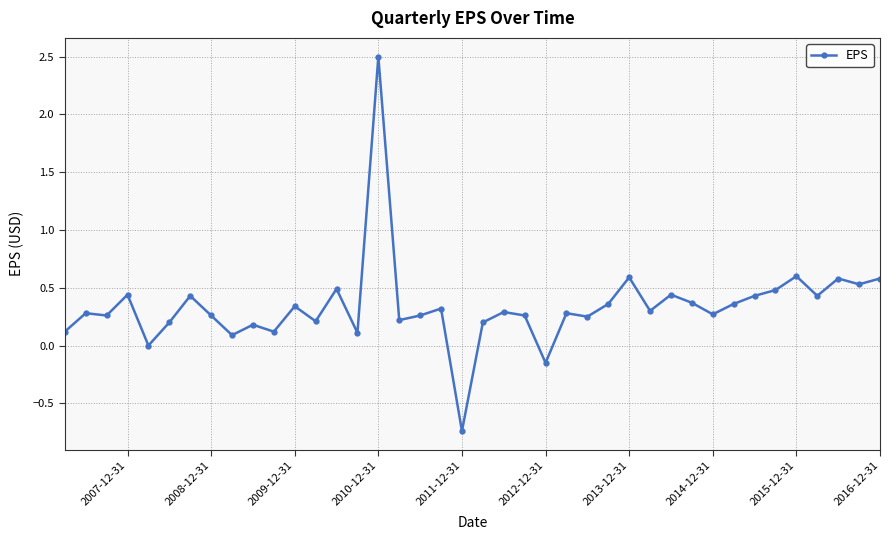

What is the sum of the values at 25 and 15?

0.4